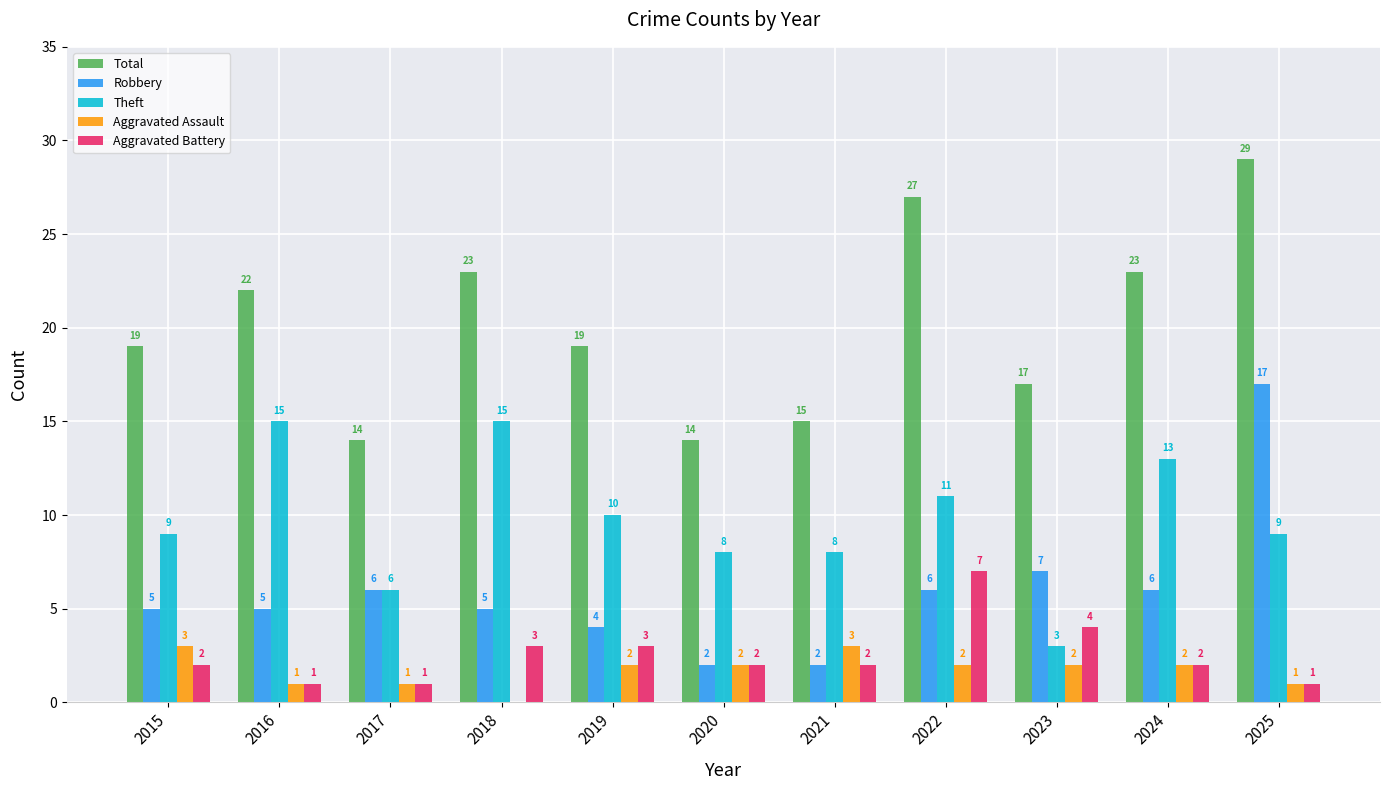

At which category is the sum across all series the highest?

2025